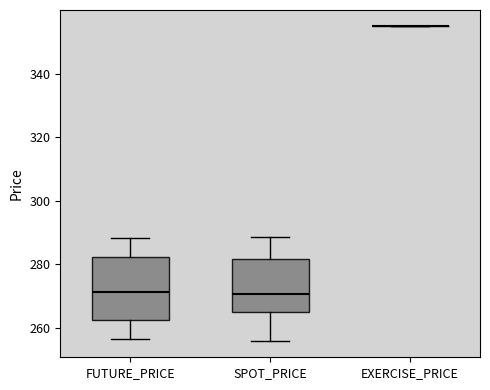

Where does the median line of the box for FUTURE_PRICE sit on the y-axis? The values are not printed on the chart, so give them approximately, as read against the axis.

272